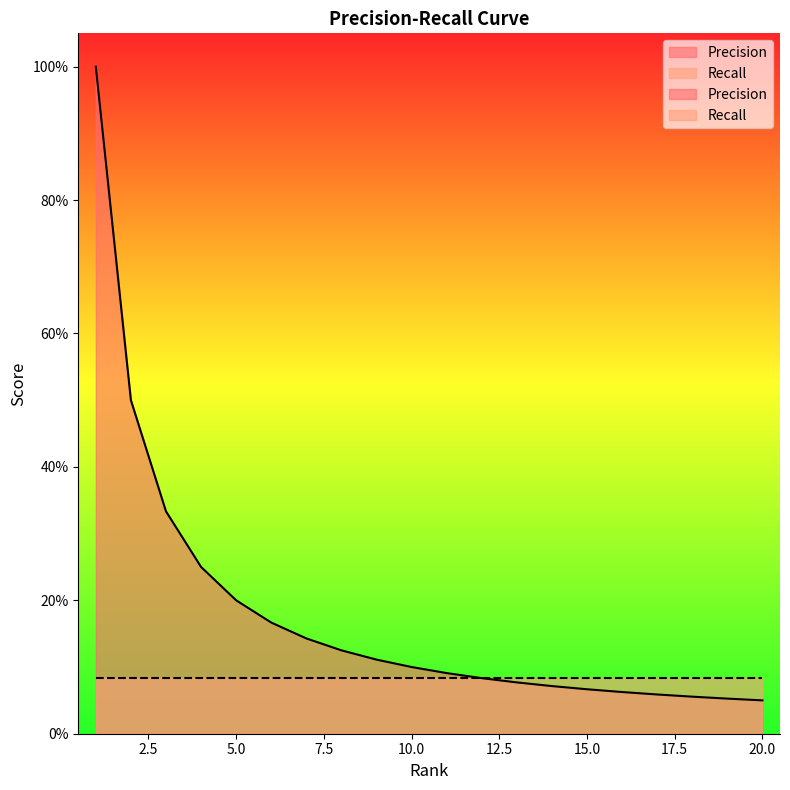

Is it true that the value at 15 is 0.1?

False